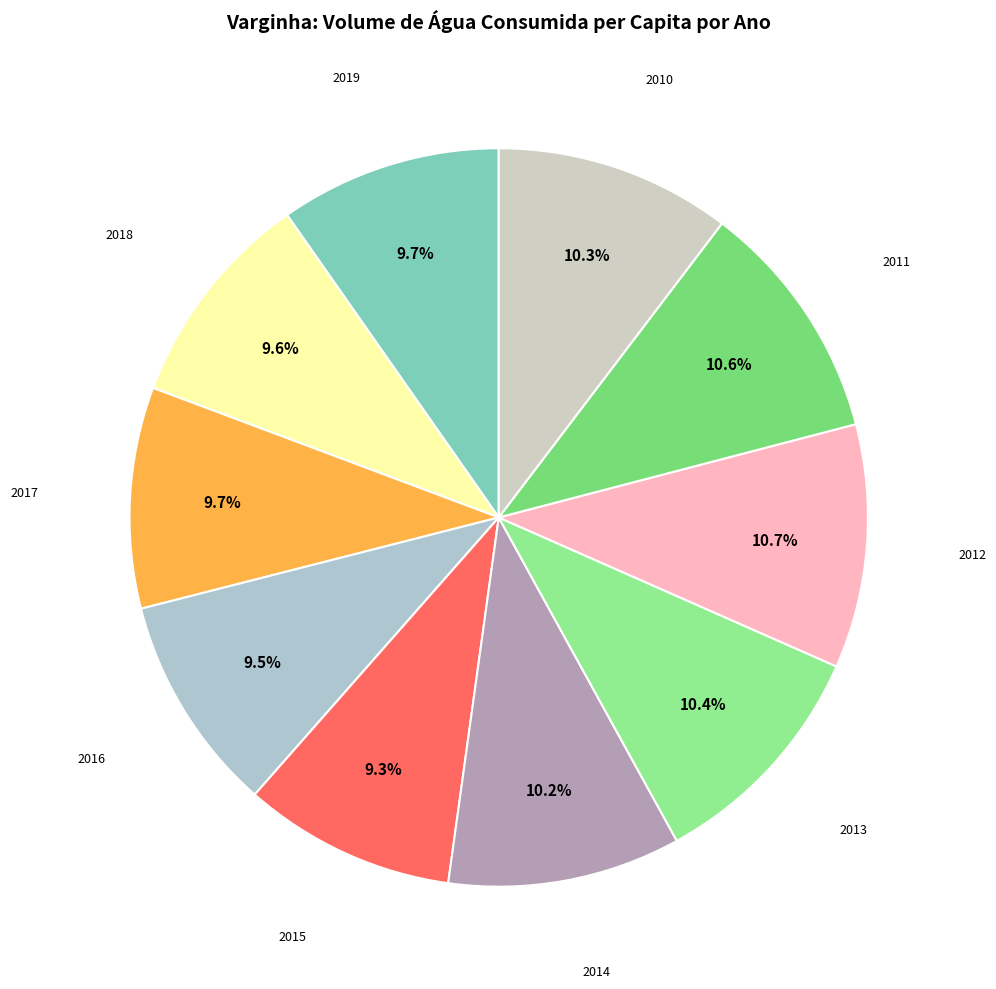

Rank the categories by value from lowest to highest.

2015, 2016, 2018, 2017, 2019, 2014, 2010, 2013, 2011, 2012